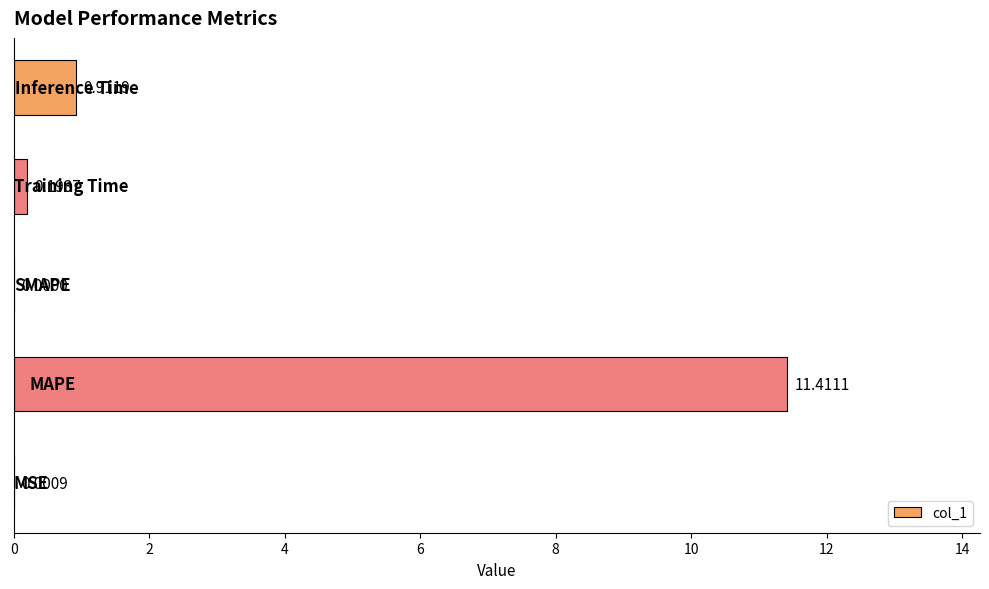

What is the sum of all values?

12.5